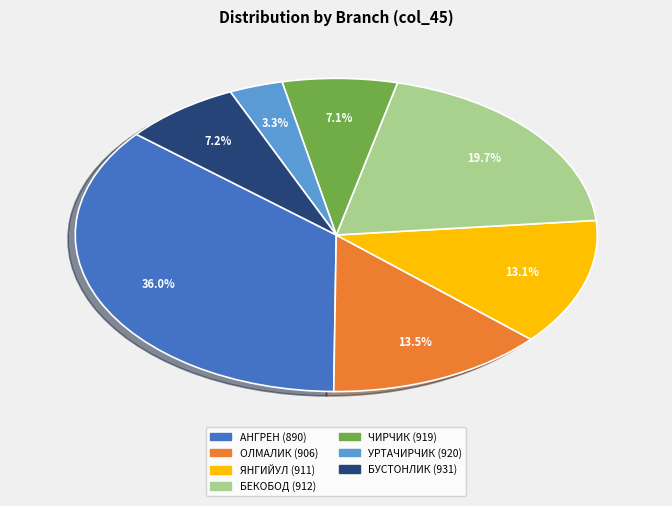

What is the largest slice in the pie chart?

АНГРЕН (890)